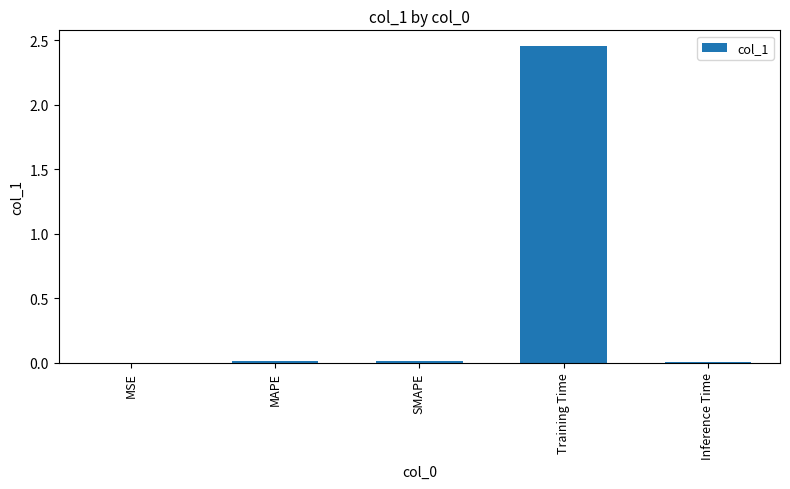

Does the chart contain stacked bars?

No